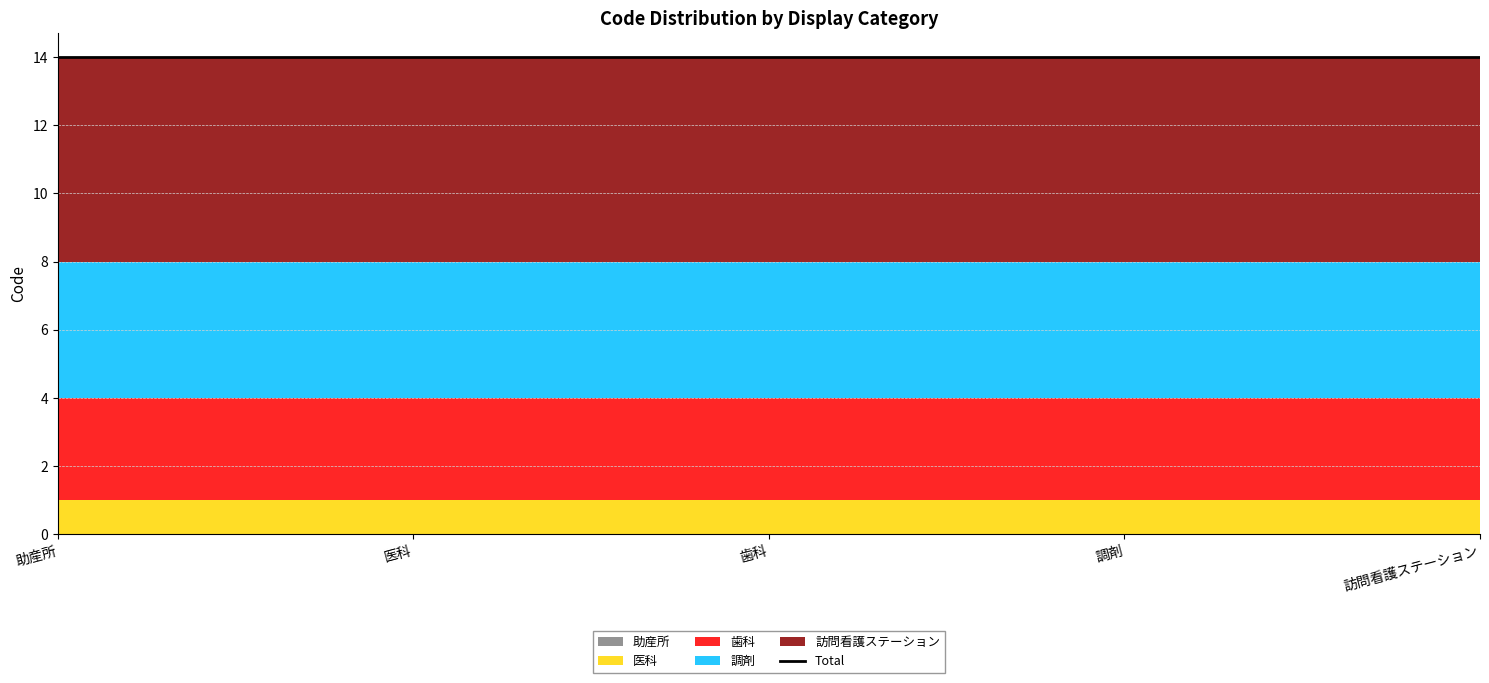

At which category is the sum across all series the highest?

助産所